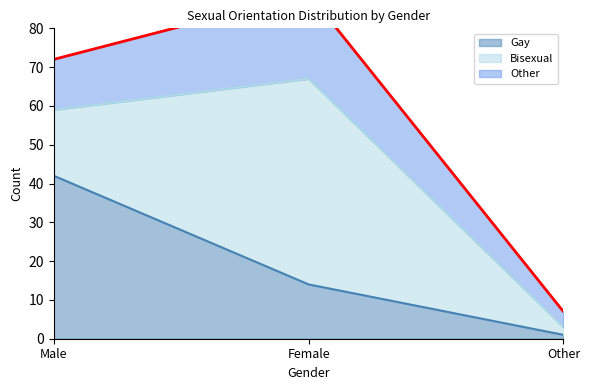

Reading right to left, what are all the values shown in this chart?

Gay: 1	14	42
Bisexual: 2	53	17
Other: 4	22	13